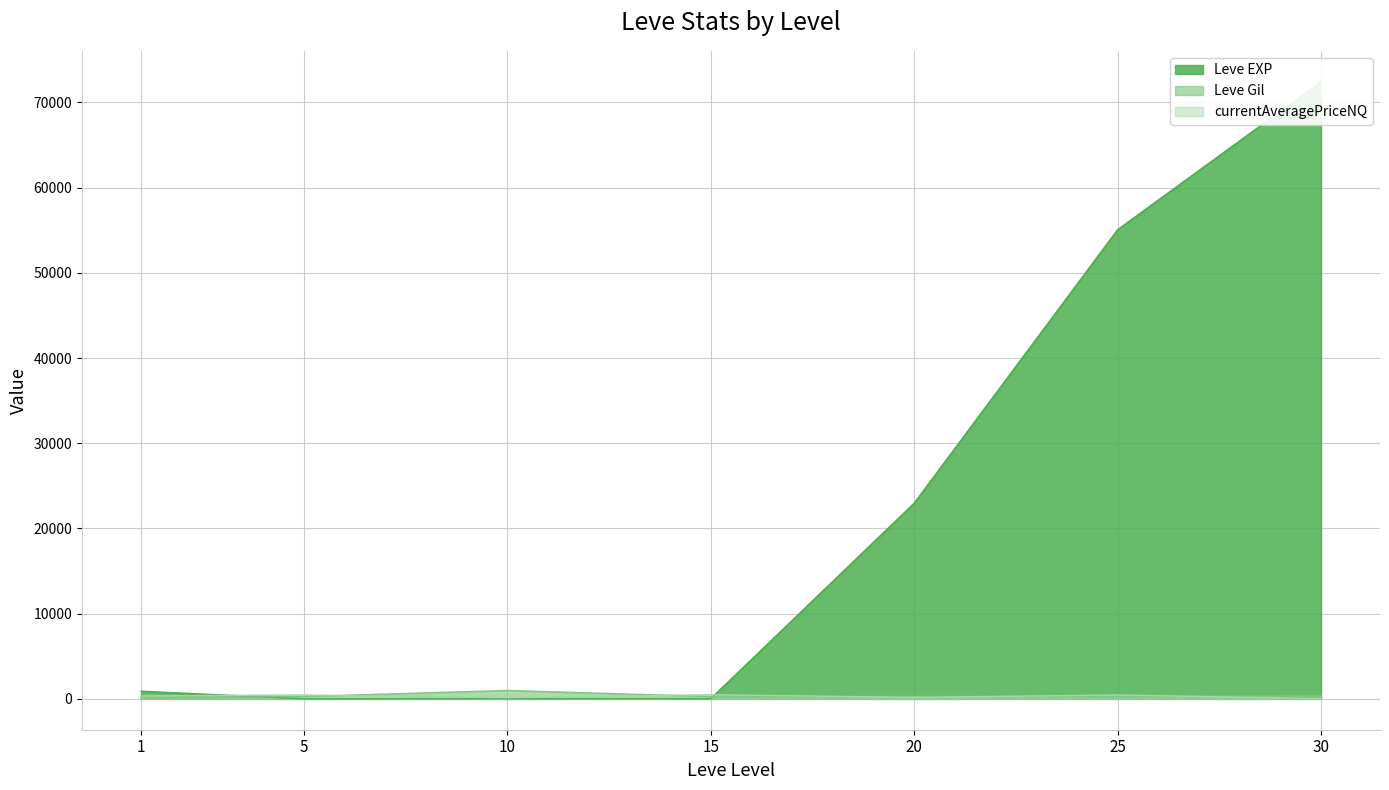

How many lines are shown in the chart?

3